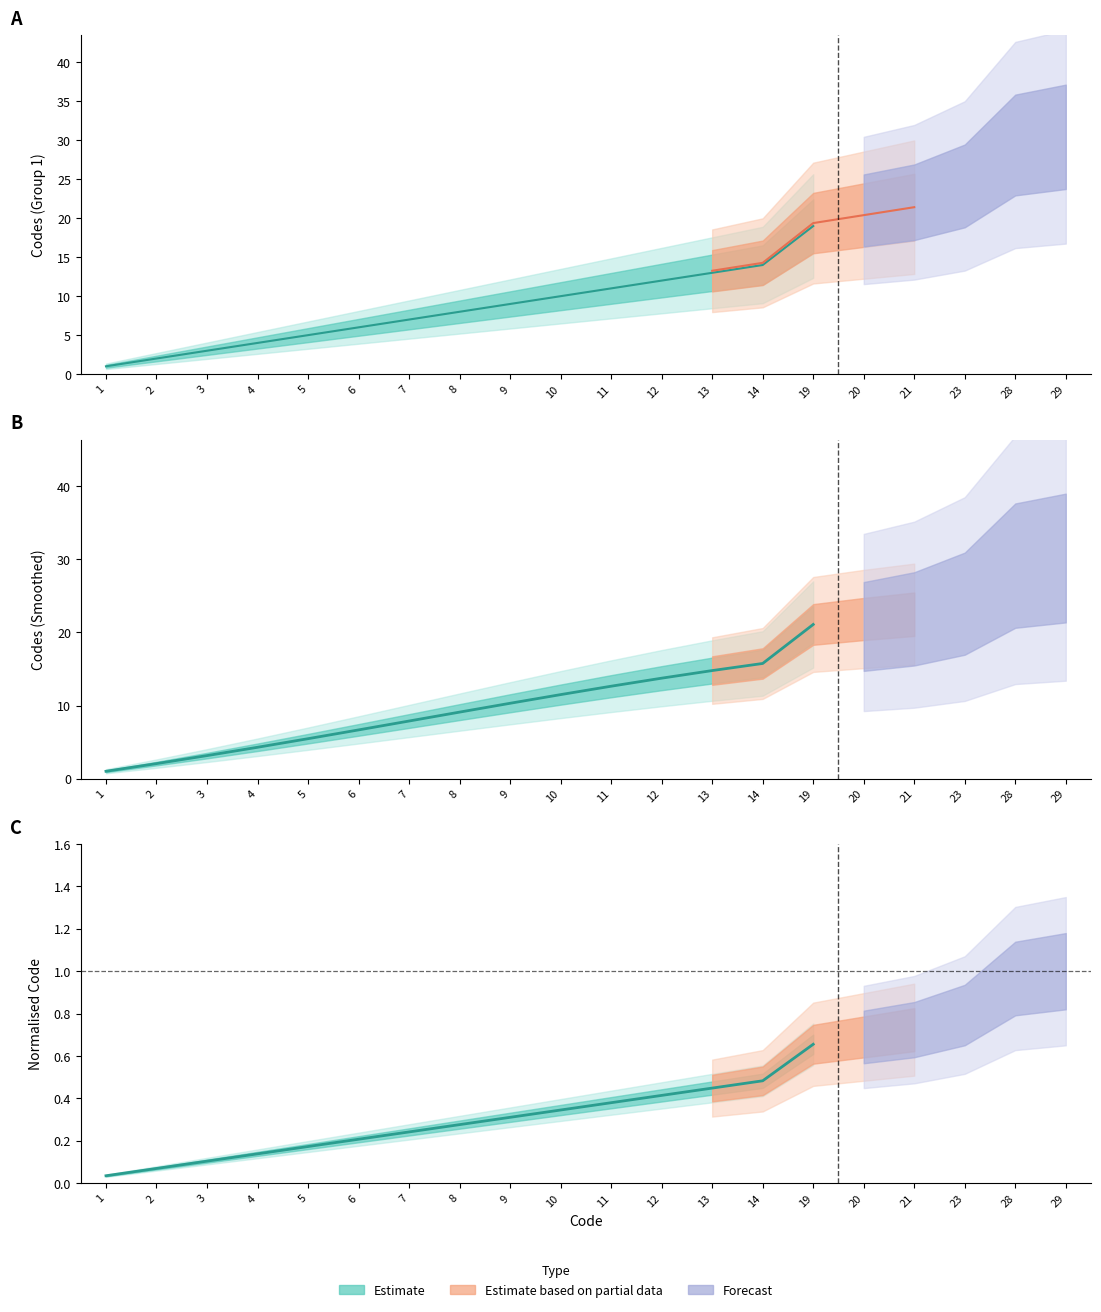

Is the value of Code2_upper at 1 greater than the value of Code_mid at 13?

No